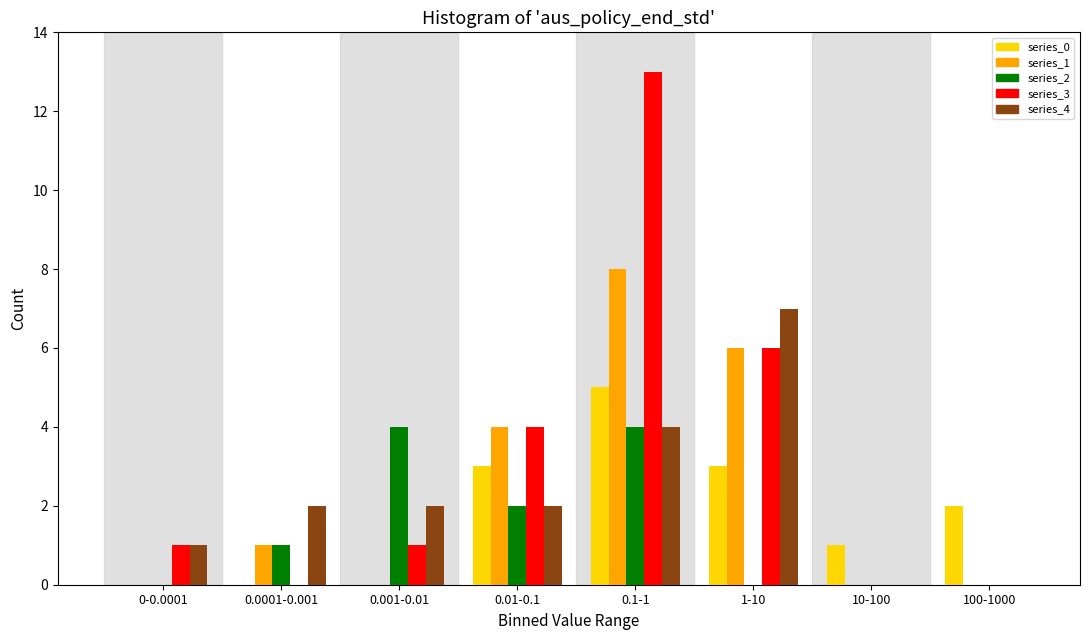

At which label does series_3 reach its peak?

0.1-1